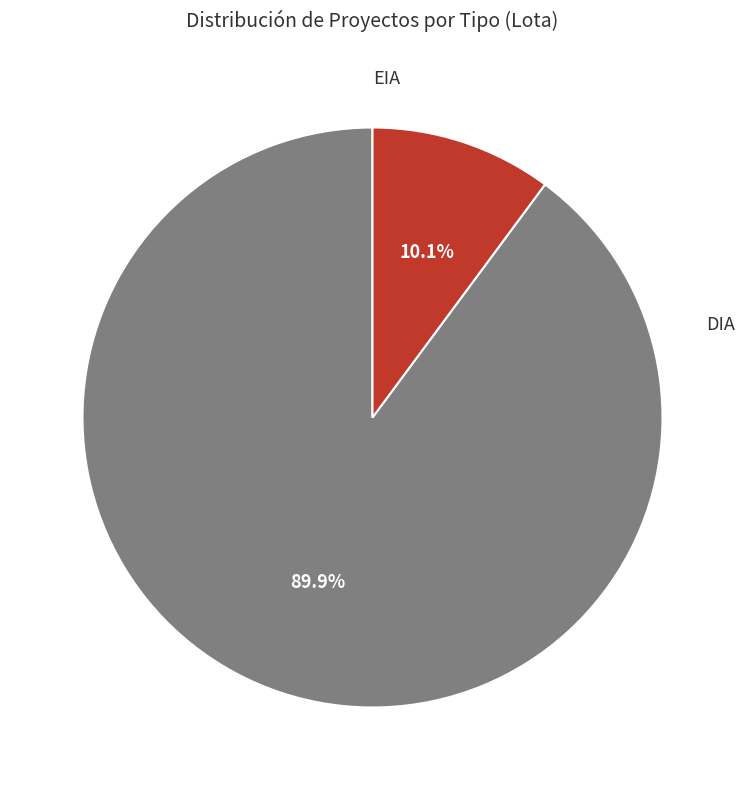

Does any single category account for the majority?

Yes